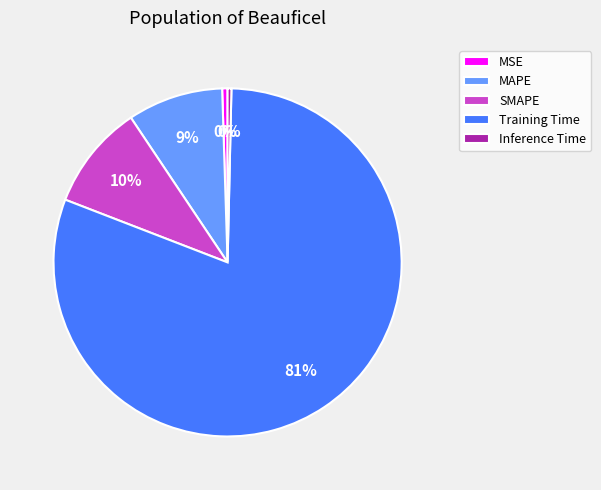

Which has a higher value, SMAPE or Training Time?

Training Time